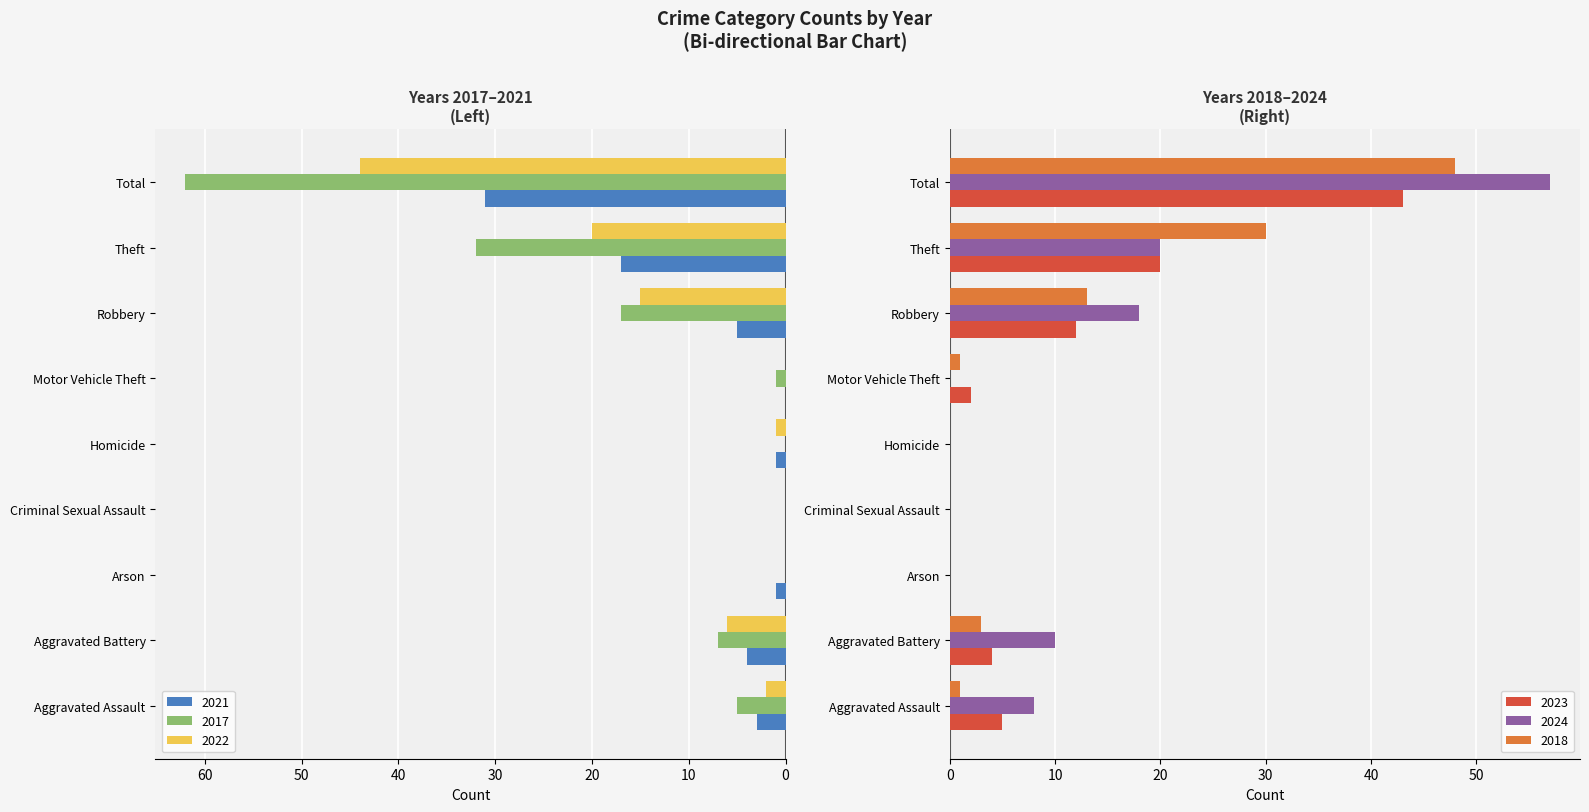

What is the difference between the maximum and minimum values in the 2024 series?

57